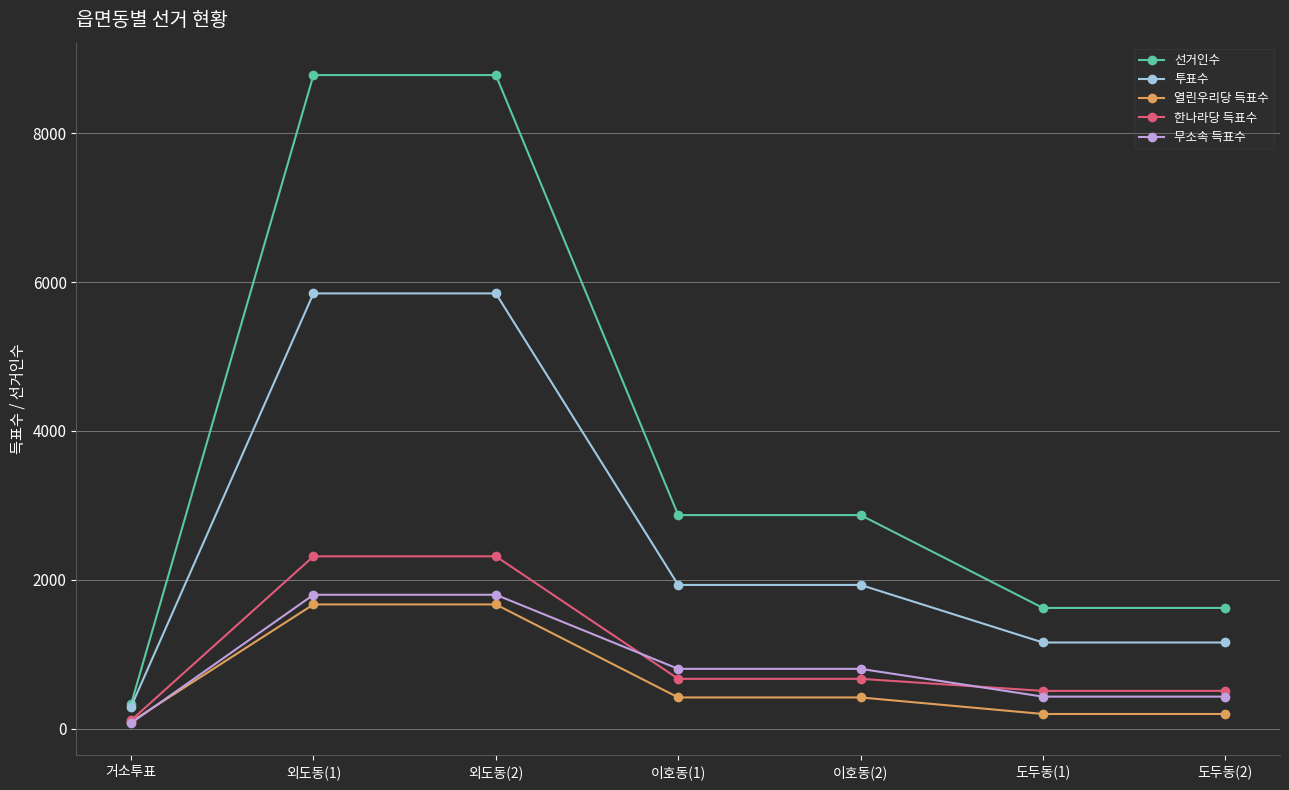

What is the label of the 4th point from the right?

이호동(1)